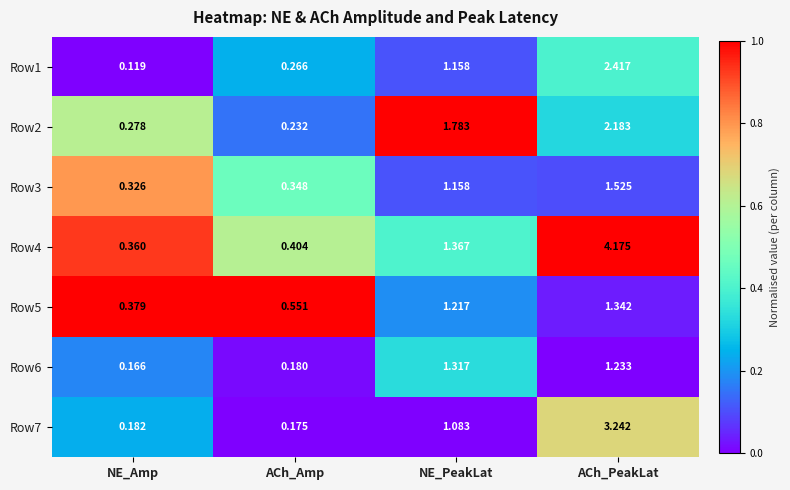

Which series has the largest total across all categories?

Row4